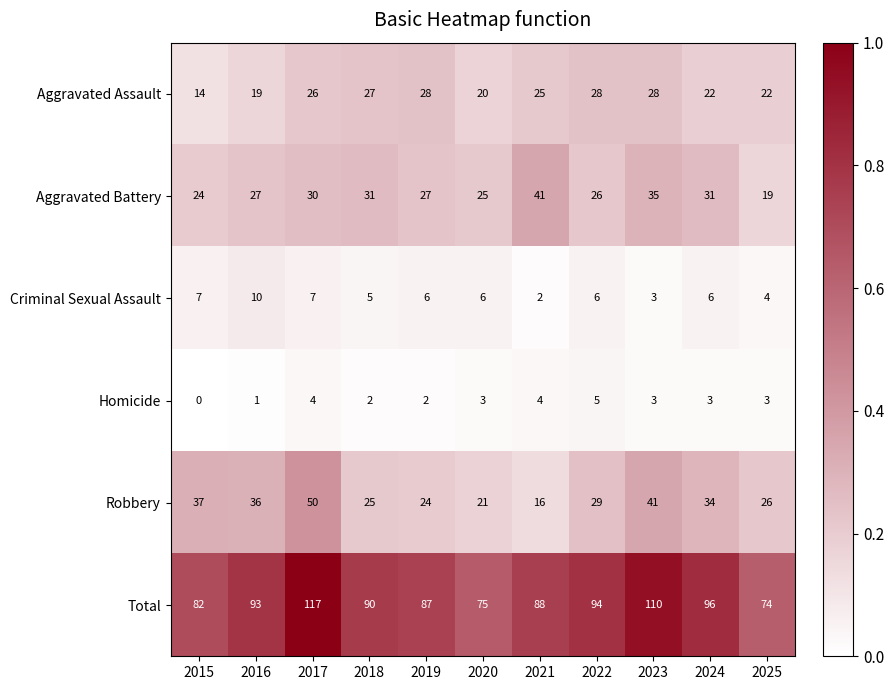

At which label does Aggravated Assault first exceed 25?

2017